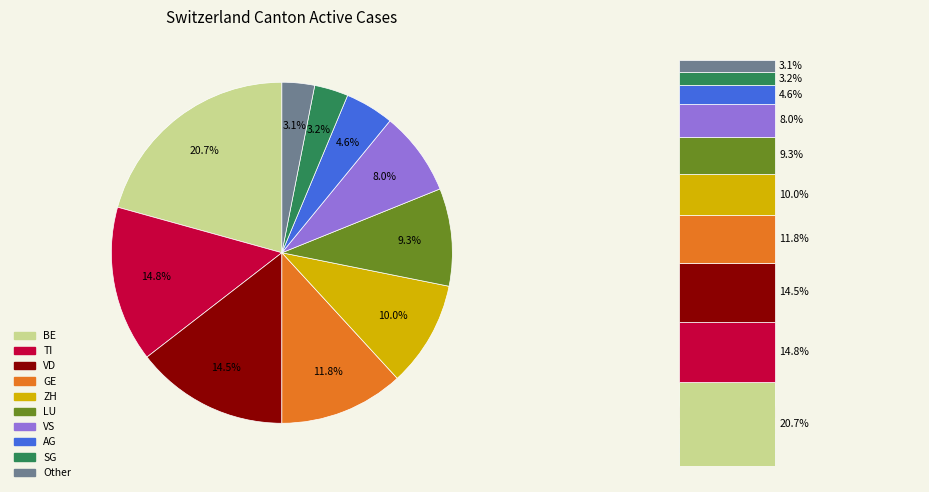

Is the sum of 0.75 and 7 greater than half?

No